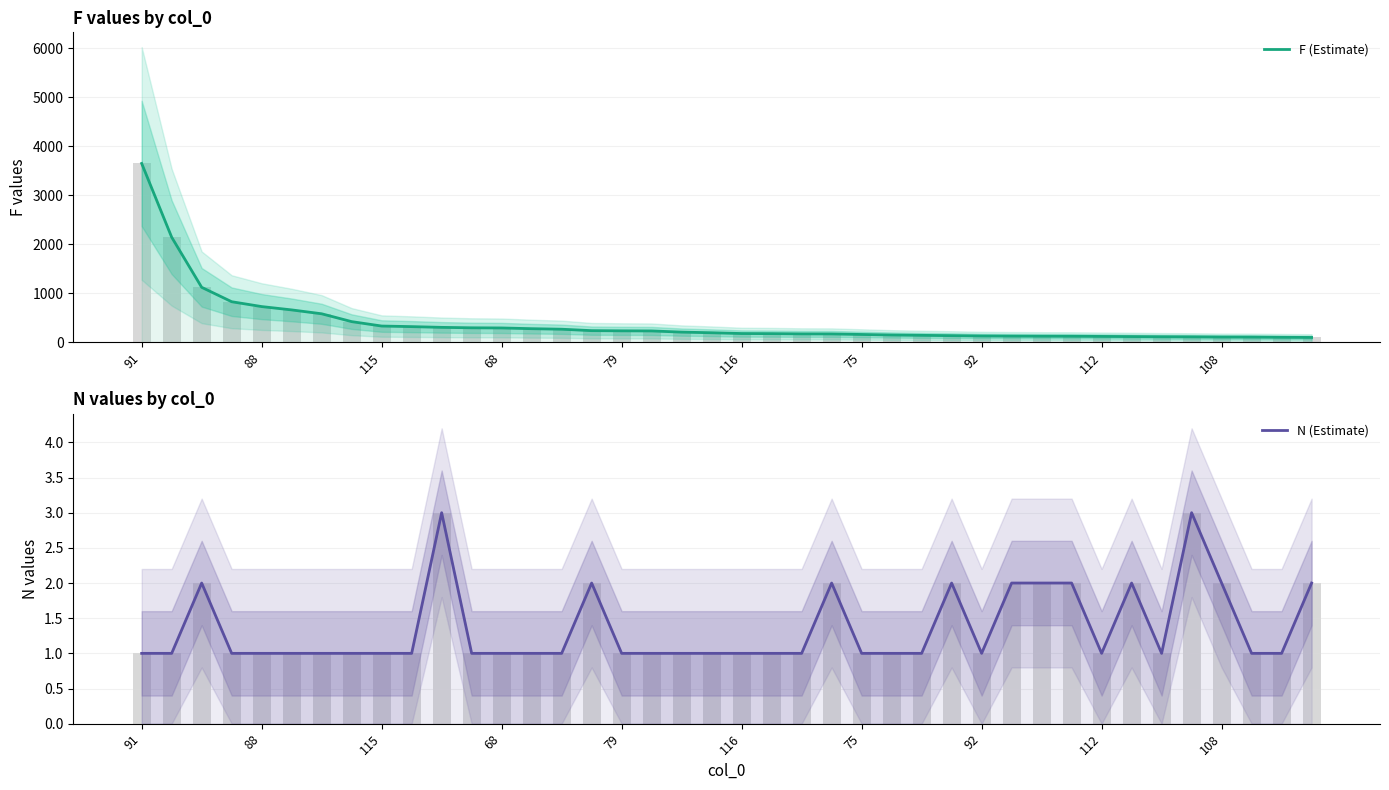

What is the total value across all series at 25?

153